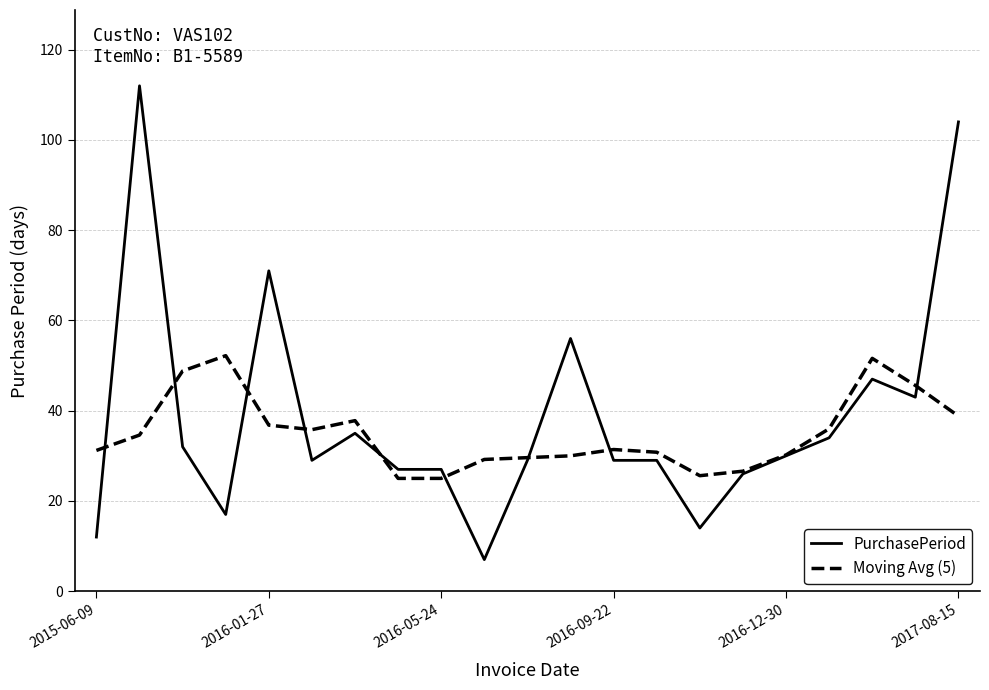

What is the smallest value displayed?

7.0